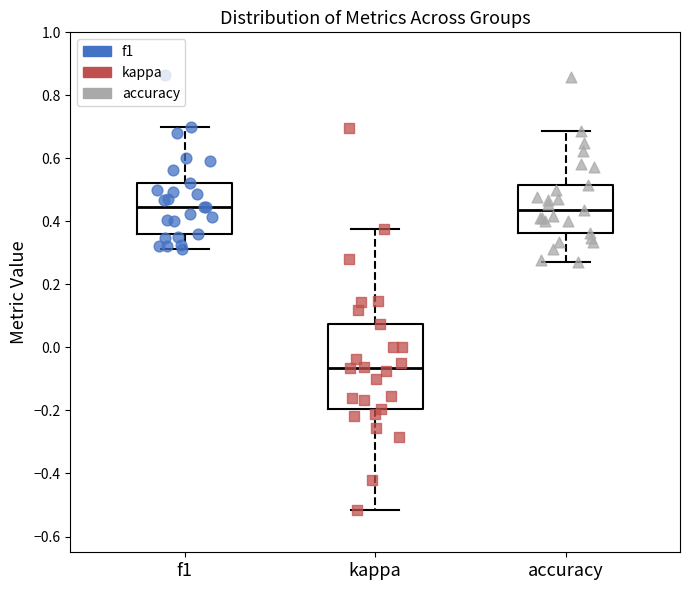

Reading left to right, transcribe this box plot: for each box, give where its median line is, the range the box spans, and where its two whiskers end, as read against the y-axis. The values are not printed on the chart, so give them approximately, as read against the axis.

f1: median 0.44, box 0.36 to 0.52, whiskers 0.32 to 0.70
kappa: median -0.06, box -0.20 to 0.08, whiskers -0.52 to 0.38
accuracy: median 0.44, box 0.36 to 0.52, whiskers 0.28 to 0.68